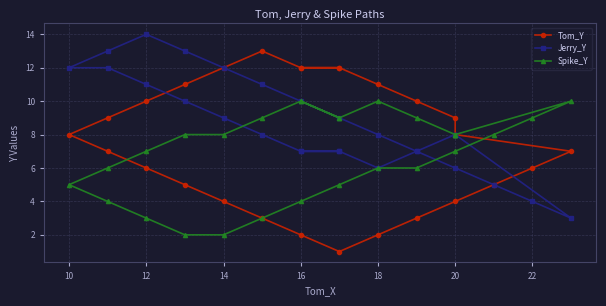

How many categories are shown in the chart?

28